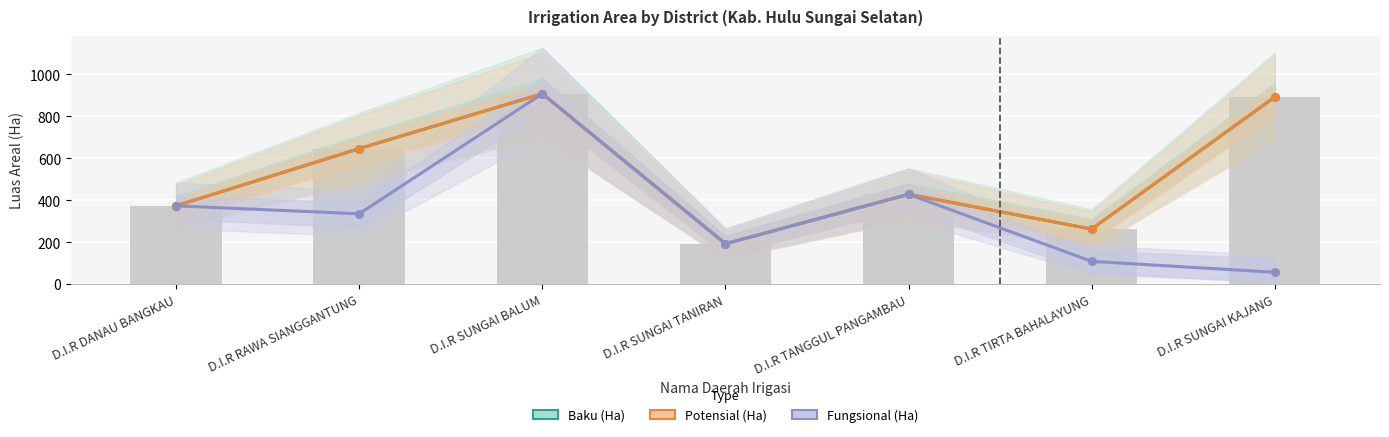

Which series has the largest total across all categories?

Baku (Ha)